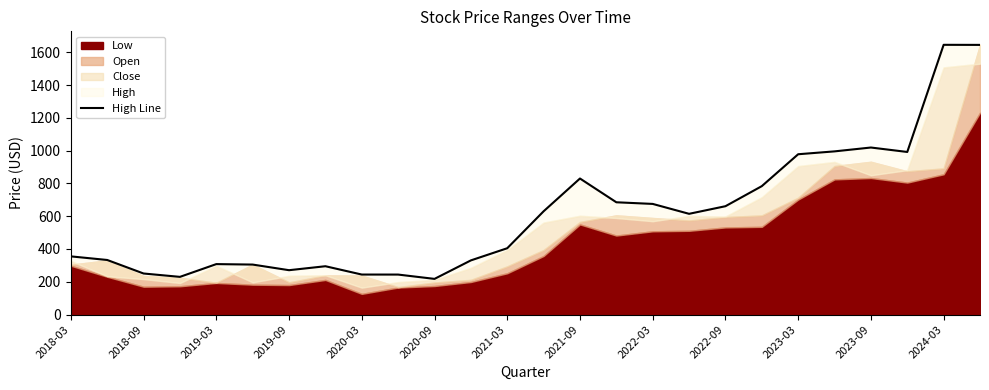

How many lines are shown in the chart?

1